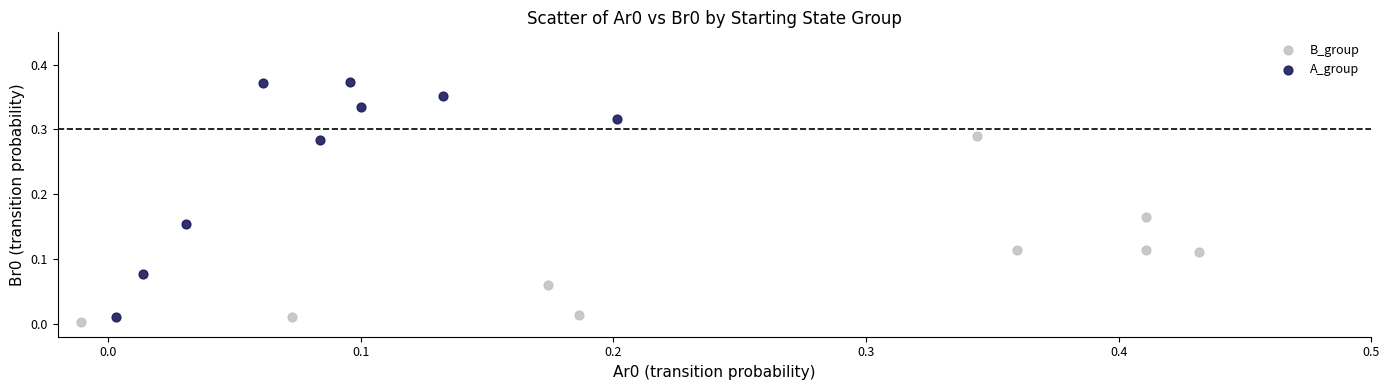

Which series has the largest Y range (max minus min)?

A_group